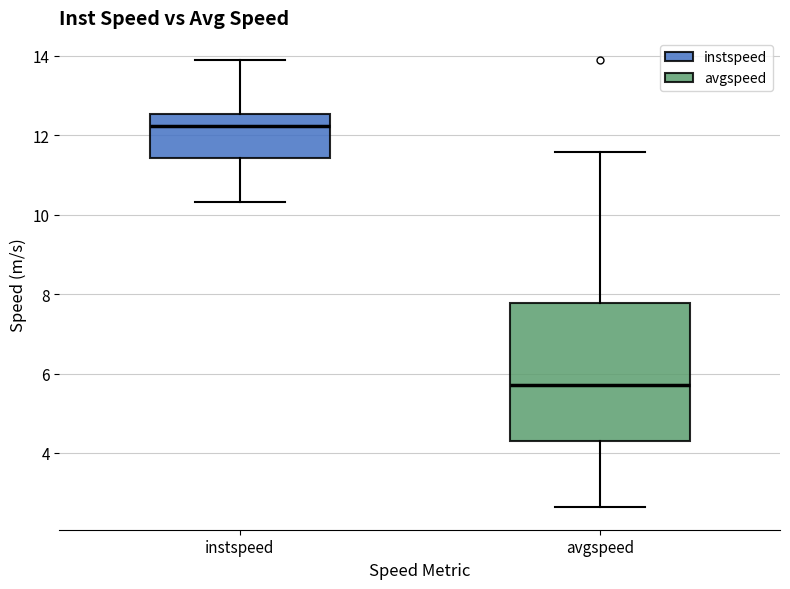

Which box is the tallest, from its lower edge to its upper edge?

avgspeed